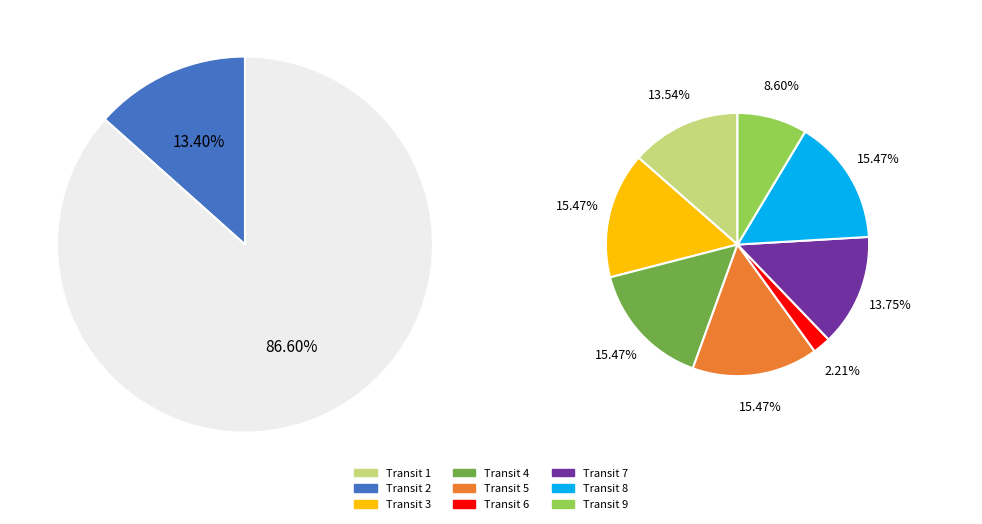

Does 8 account for over 50% of the chart?

No